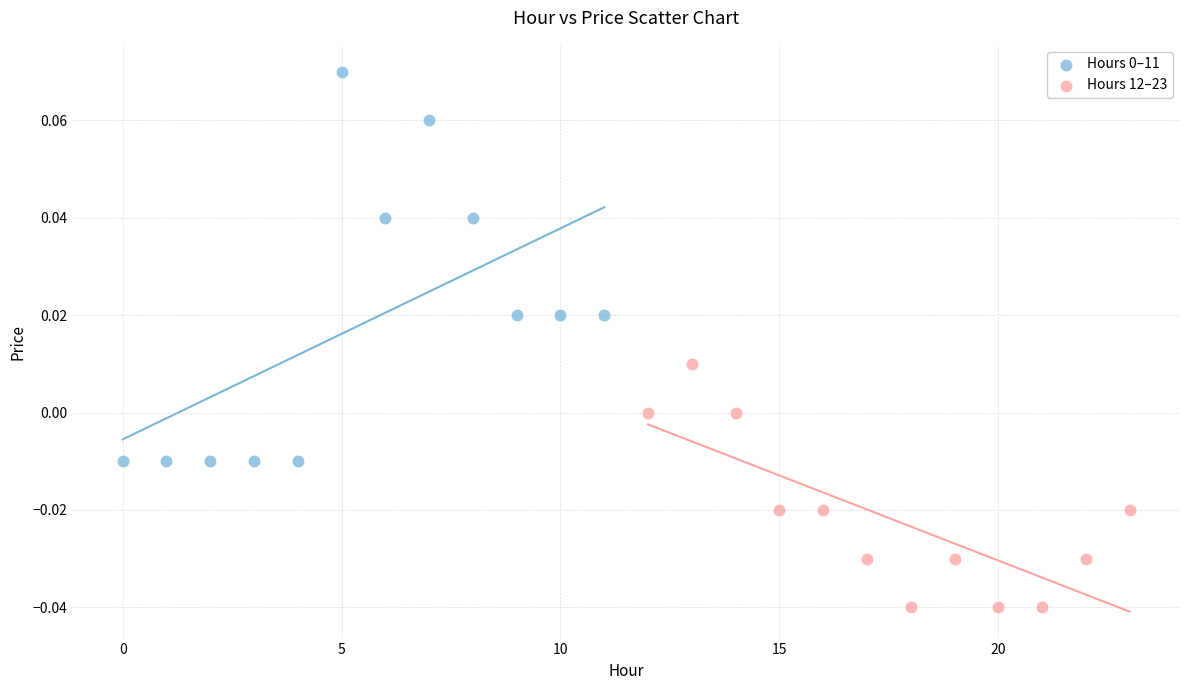

Which series contains the lowest Y value?

Hours 12–23